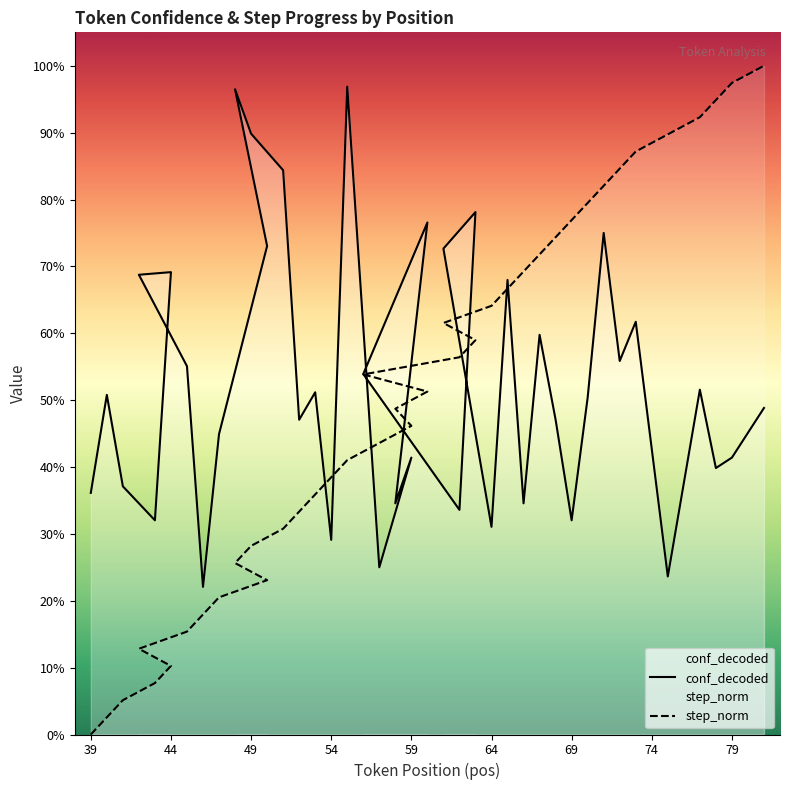

Does the chart have visible grid lines?

No